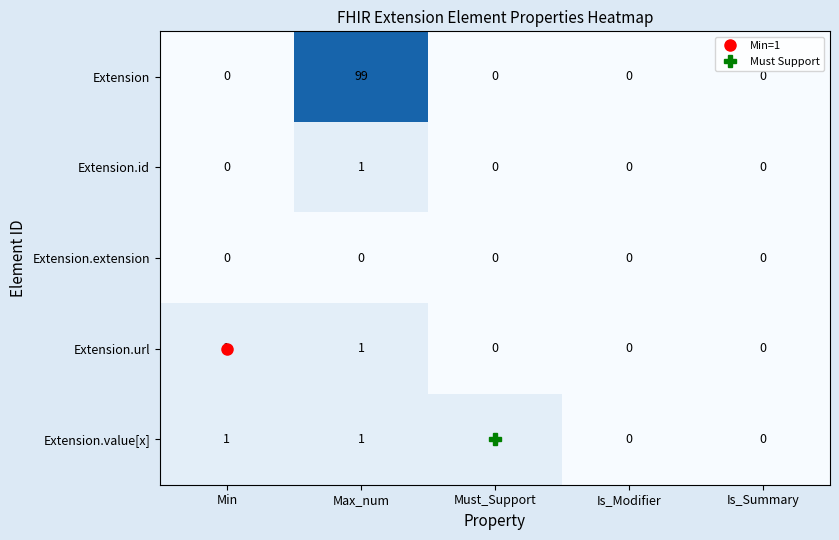

What is the greatest value displayed?

99